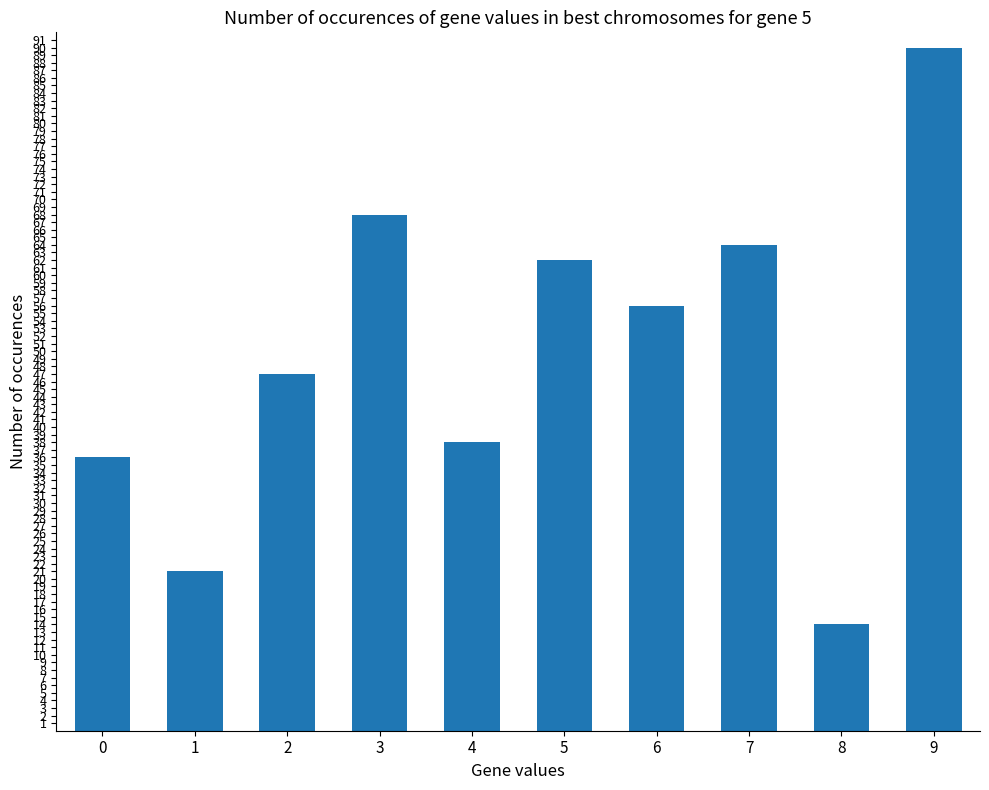

How many data points does each series have?

10